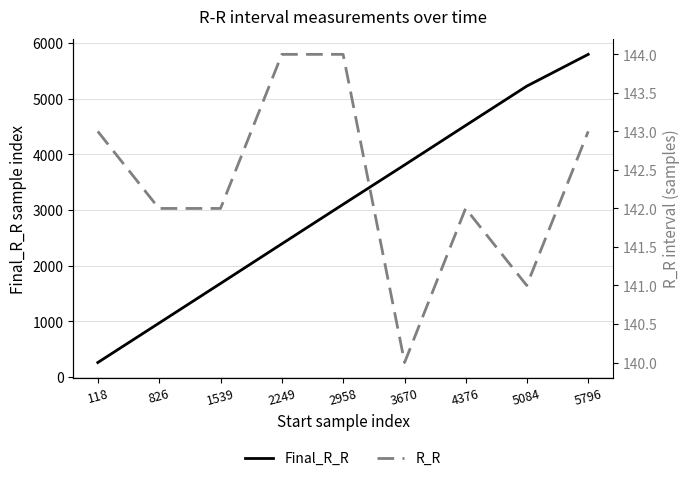

What is the value of the R_R point at the 8th from the left?

141